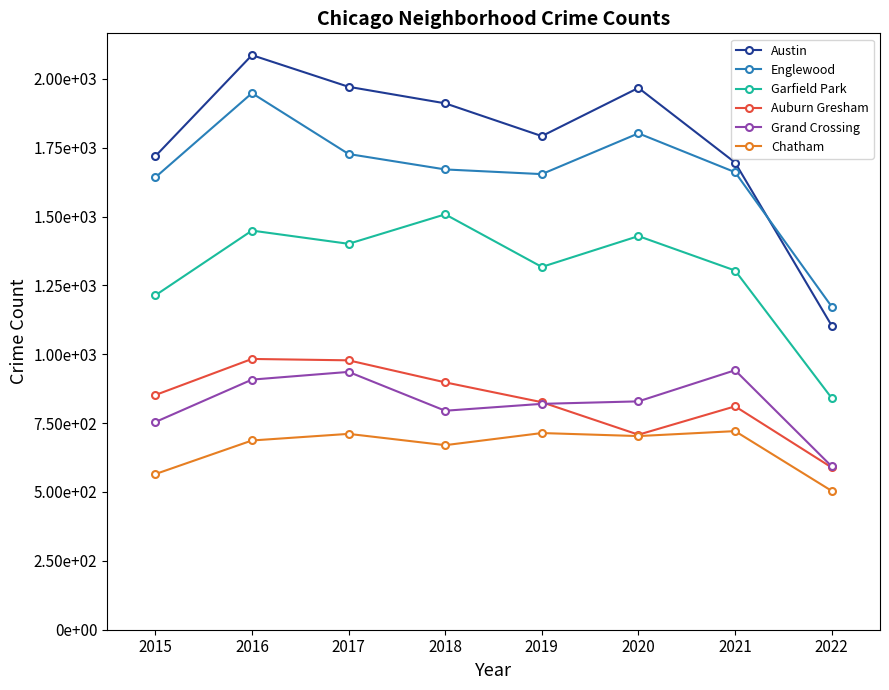

Reading left to right, transcribe all the data shown in this chart.

Austin: 2015=1719	2016=2086	2017=1971	2018=1911	2019=1792	2020=1967	2021=1696	2022=1104
Englewood: 2015=1642	2016=1948	2017=1727	2018=1671	2019=1654	2020=1802	2021=1661	2022=1173
Garfield Park: 2015=1214	2016=1449	2017=1401	2018=1508	2019=1317	2020=1429	2021=1304	2022=841
Auburn Gresham: 2015=852	2016=983	2017=978	2018=898	2019=826	2020=708	2021=811	2022=589
Grand Crossing: 2015=754	2016=908	2017=936	2018=795	2019=820	2020=829	2021=942	2022=593
Chatham: 2015=565	2016=687	2017=711	2018=670	2019=714	2020=703	2021=721	2022=504